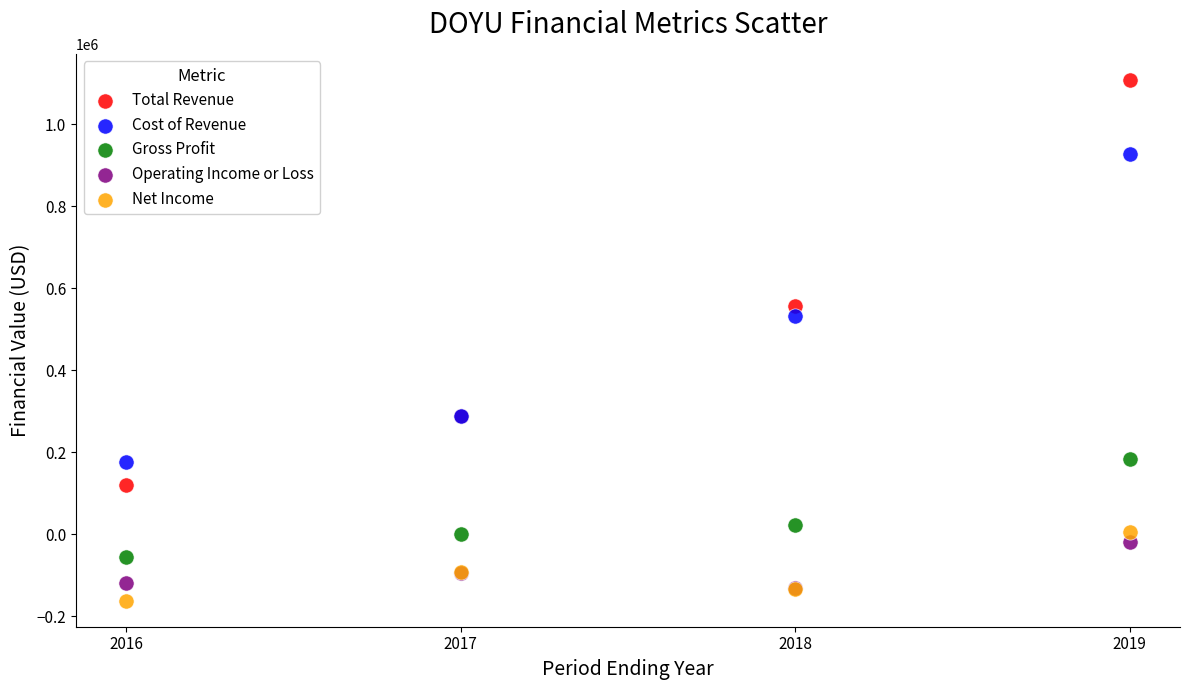

In the Total Revenue series, what Y value is closest to 613800?

555900